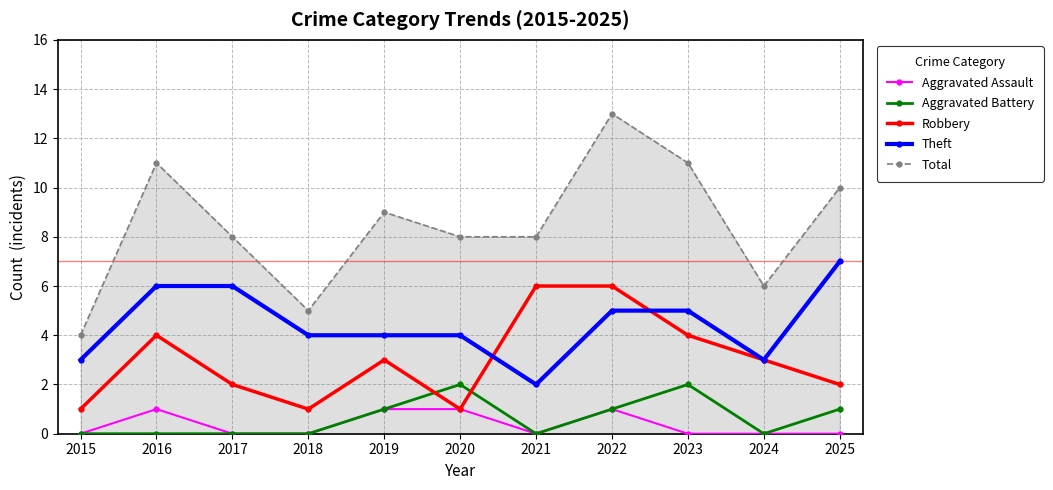

Is this an area chart (filled region under the line)?

No